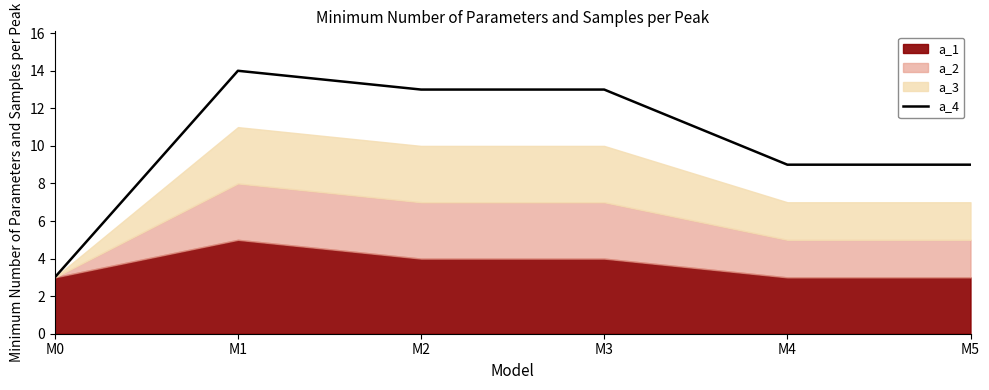

Rank the categories by value from lowest to highest.

M0, M4, M5, M2, M3, M1